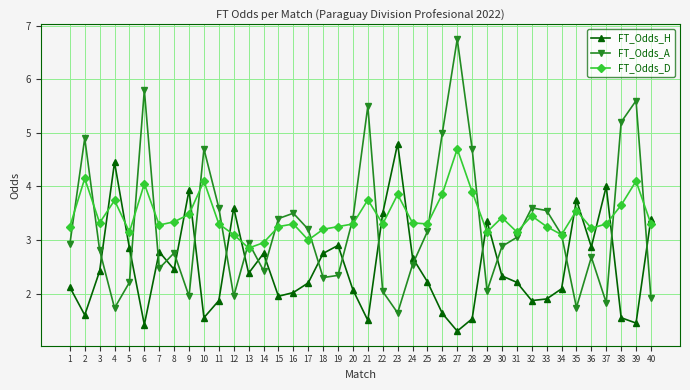

The value of FT_Odds_A at 10 is 4.7. True or false?

True